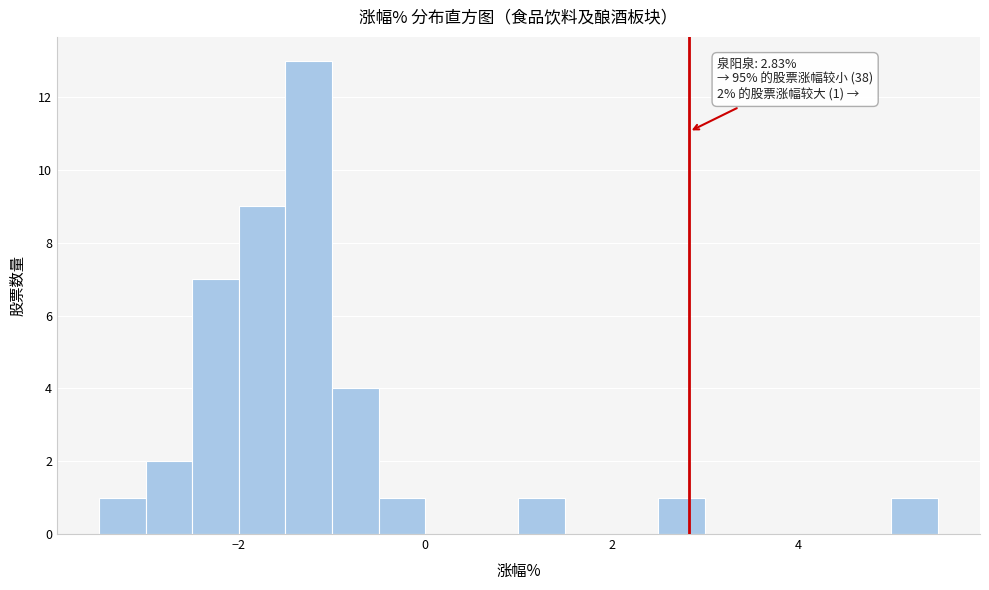

Read against the x-axis, roughly where is the centre of the tallest bar?

-1.2